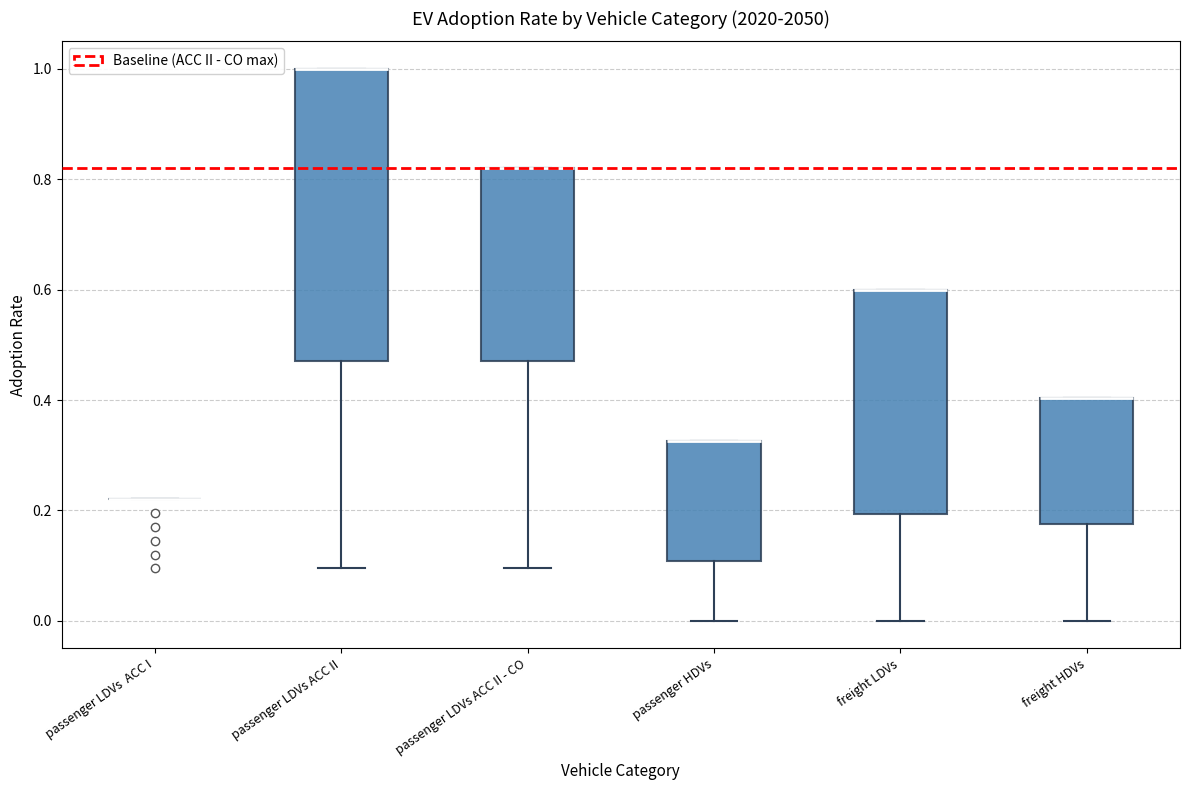

Reading left to right, read every box against the y-axis: the position of its median line, the range the box covers, and the ends of its whiskers. The values are not printed on the chart, so give them approximately, as read against the axis.

passenger LDVs ACC I: box collapsed to a line at 0.22, whiskers 0.22 to 0.22
passenger LDVs ACC II: median 1.00 (drawn on the box's upper edge), box 0.48 to 1.00, whiskers 0.10 to 1.00
passenger LDVs ACC II - CO: median 0.82 (drawn on the box's upper edge), box 0.48 to 0.82, whiskers 0.10 to 0.82
passenger HDVs: median 0.32 (drawn on the box's upper edge), box 0.10 to 0.32, whiskers 0.00 to 0.32
freight LDVs: median 0.60 (drawn on the box's upper edge), box 0.20 to 0.60, whiskers 0.00 to 0.60
freight HDVs: median 0.40 (drawn on the box's upper edge), box 0.18 to 0.40, whiskers 0.00 to 0.40